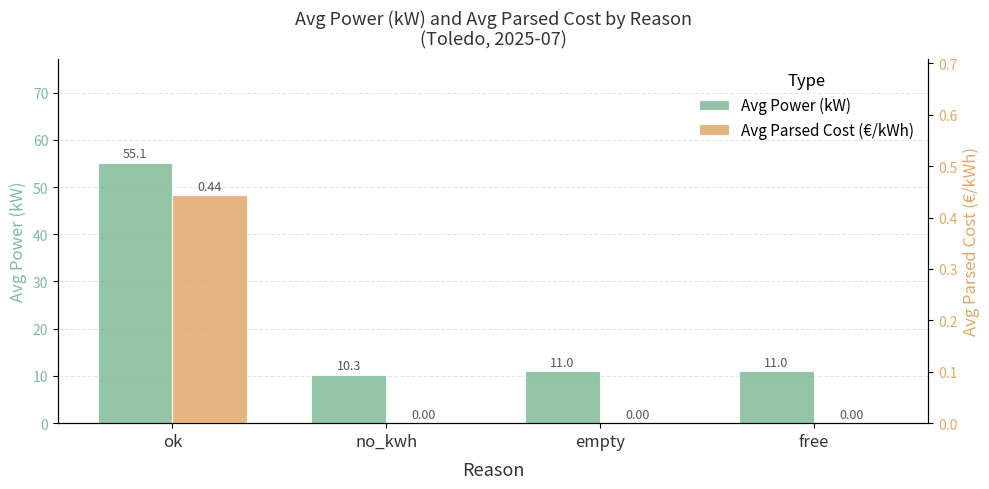

What is the sum of the Avg Power (kW) values at ok and empty?

66.2